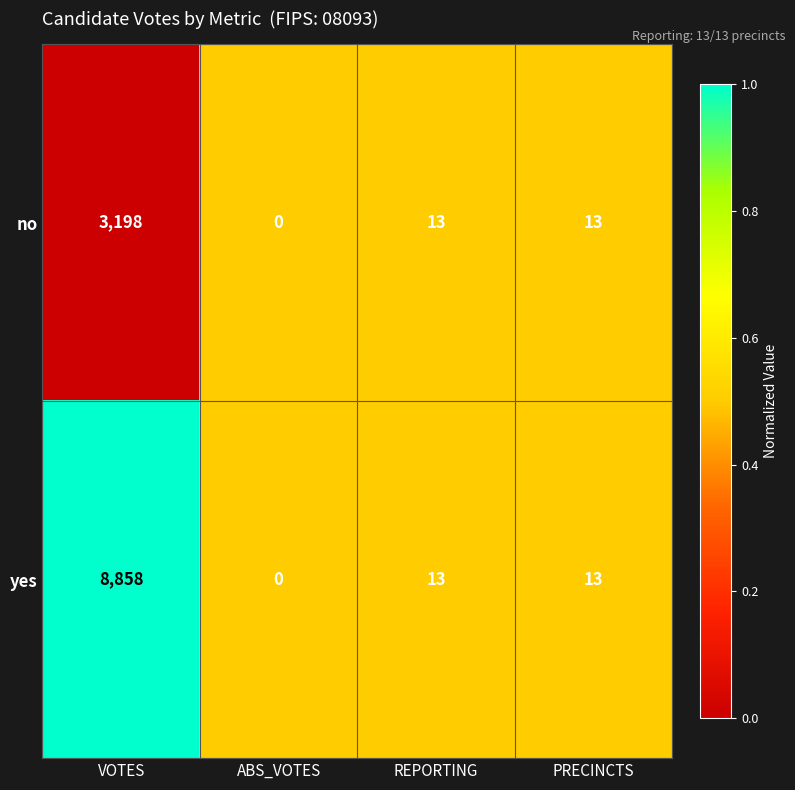

Reading left to right, transcribe all the data shown in this chart.

no: 3198	0	13	13
yes: 8858	0	13	13